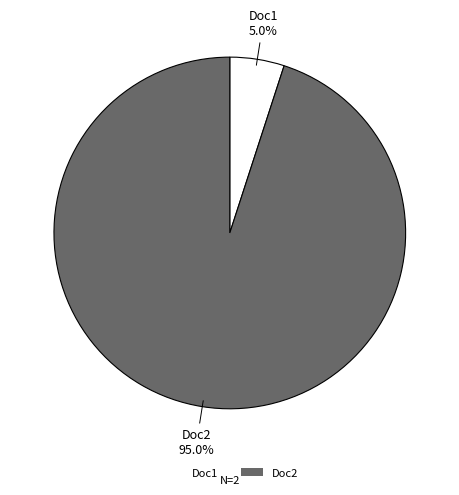

Count the number of slices in the pie.

2